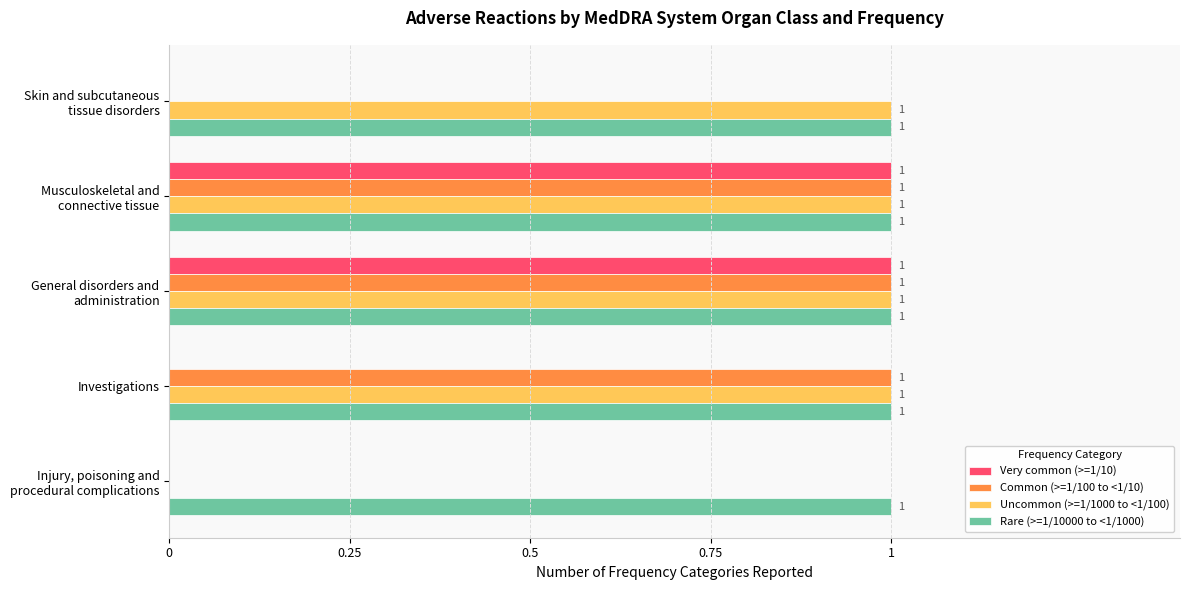

How many Common (>=1/100 to <1/10) values are between 0 and 1?

5